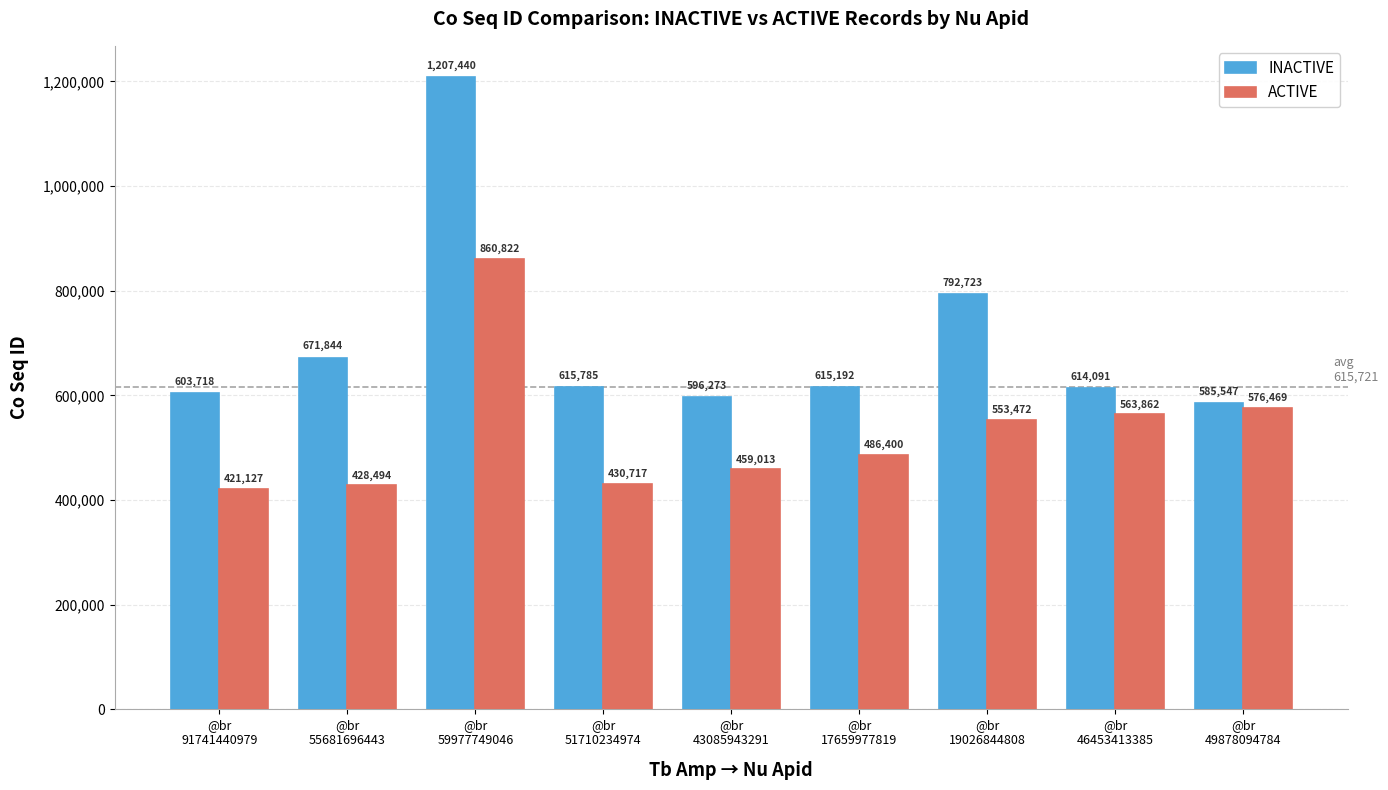

How many series are shown in this chart?

2